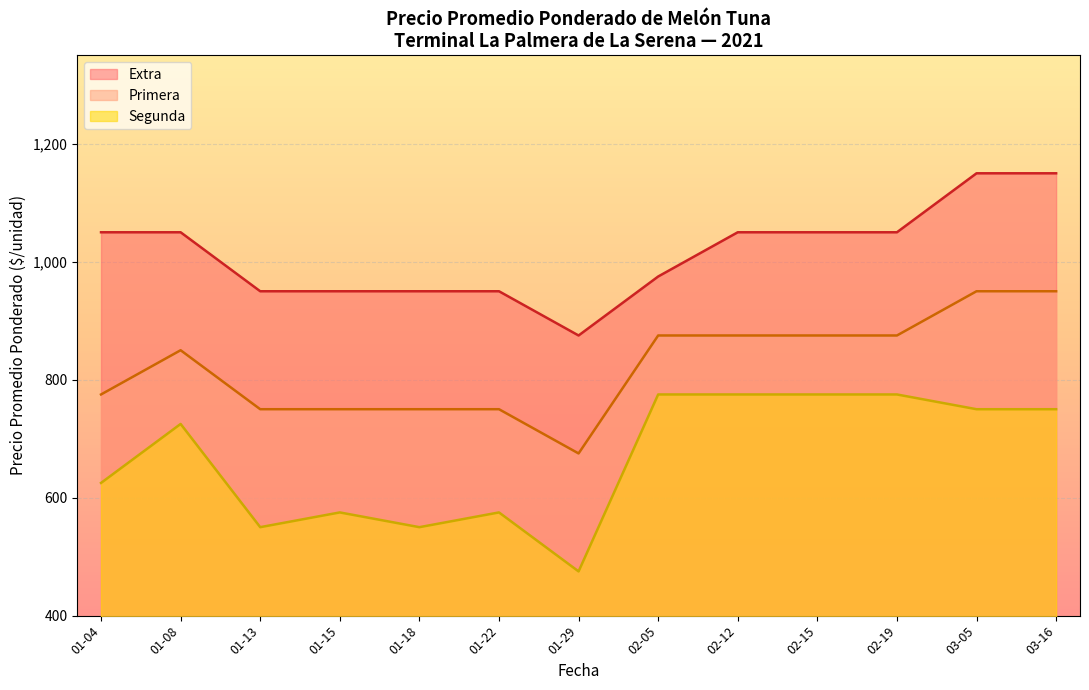

Which category has the lowest value across all series?

01-29